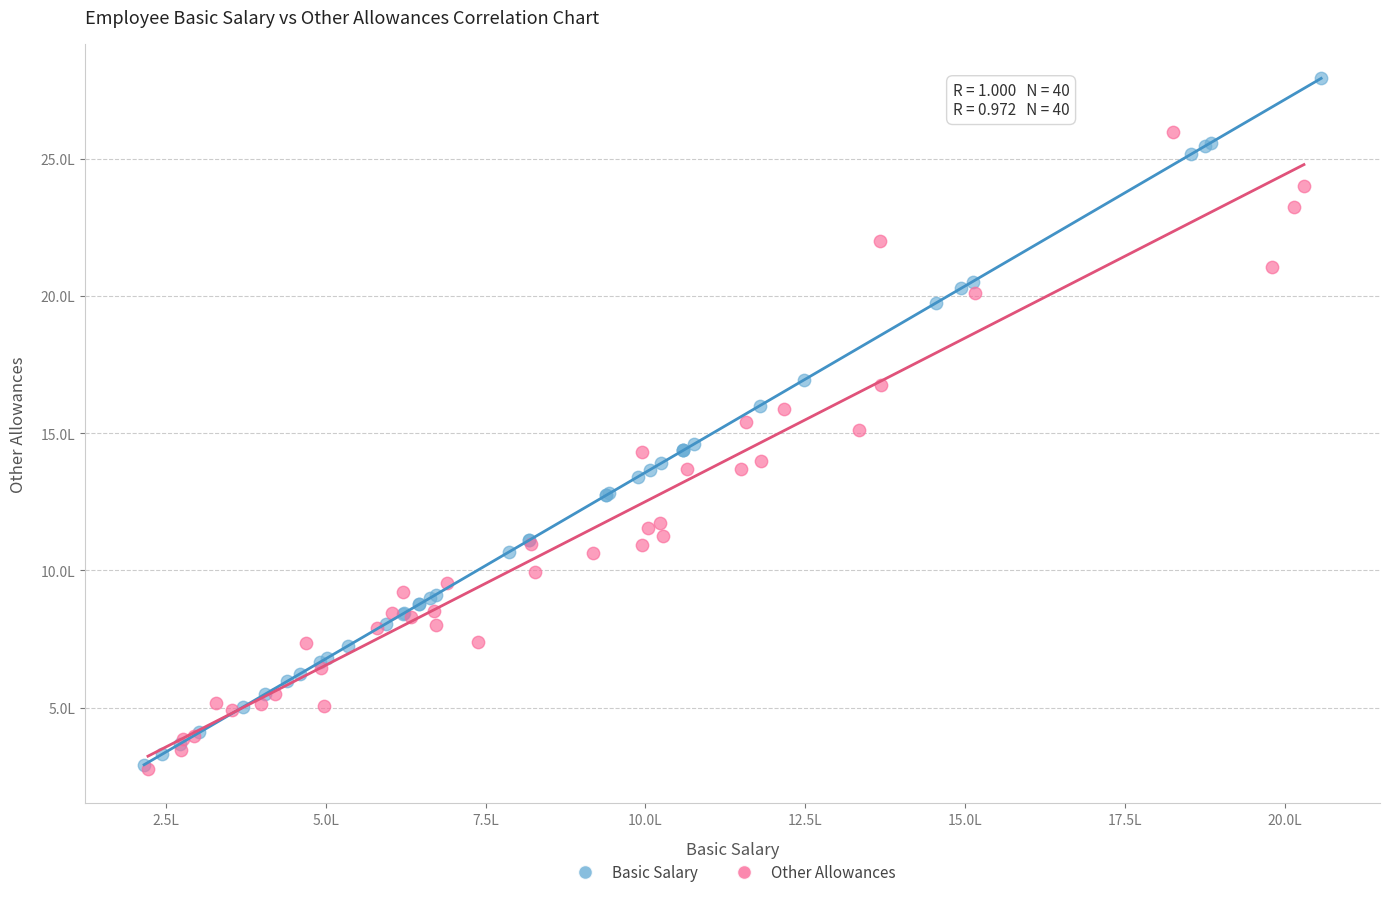

Which series has the largest Y range (max minus min)?

Basic Salary